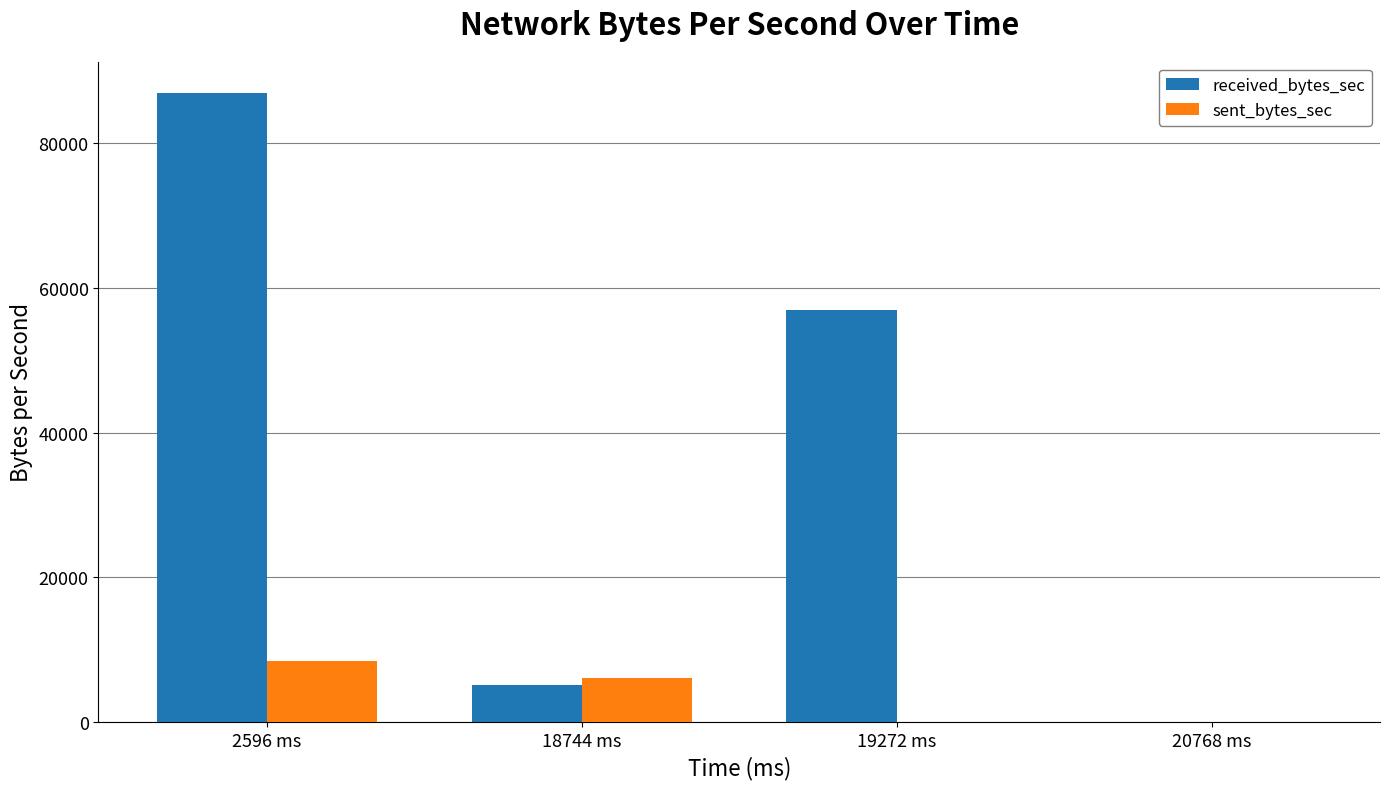

Reading left to right, list all the values displayed in this chart.

received_bytes_sec: 2596 ms=86921	18744 ms=5110	19272 ms=57004	20768 ms=0
sent_bytes_sec: 2596 ms=8438	18744 ms=6022	19272 ms=0	20768 ms=0